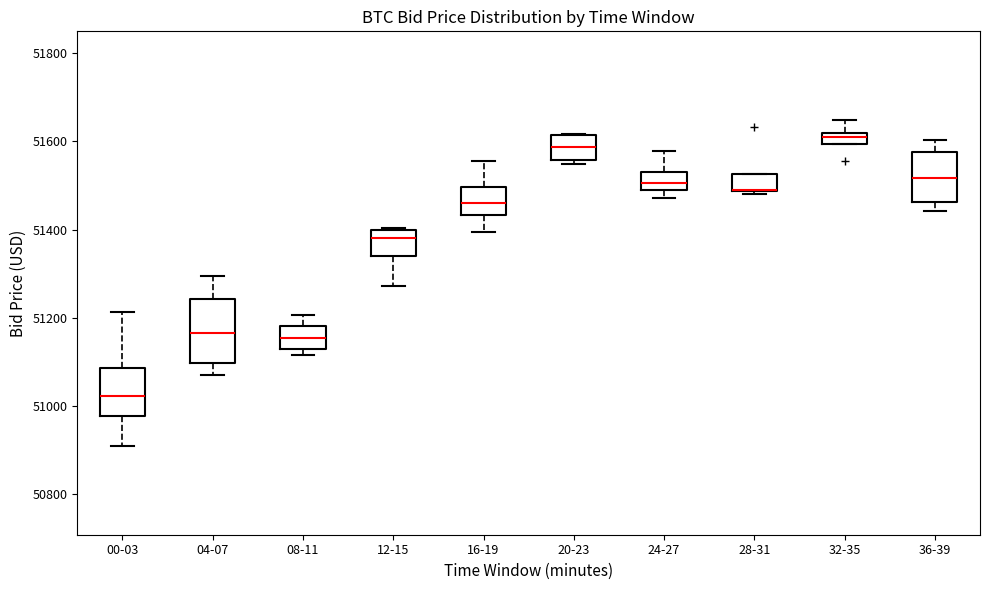

Comparing the boxes themselves (not the whiskers), which one is the tallest?

04-07